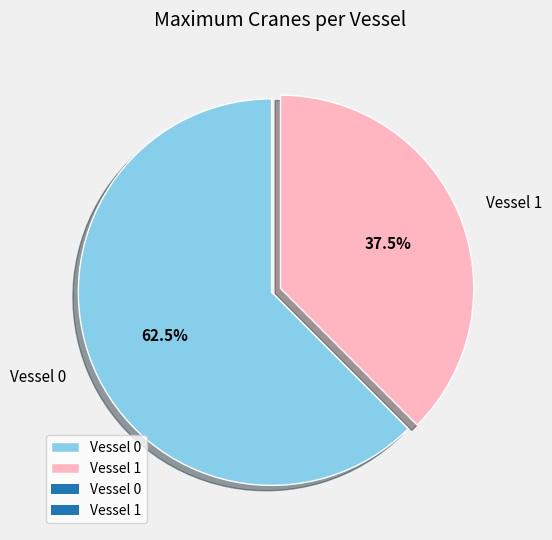

Approximately how many times larger is the value at Vessel 1 compared to Vessel 0?

0.6